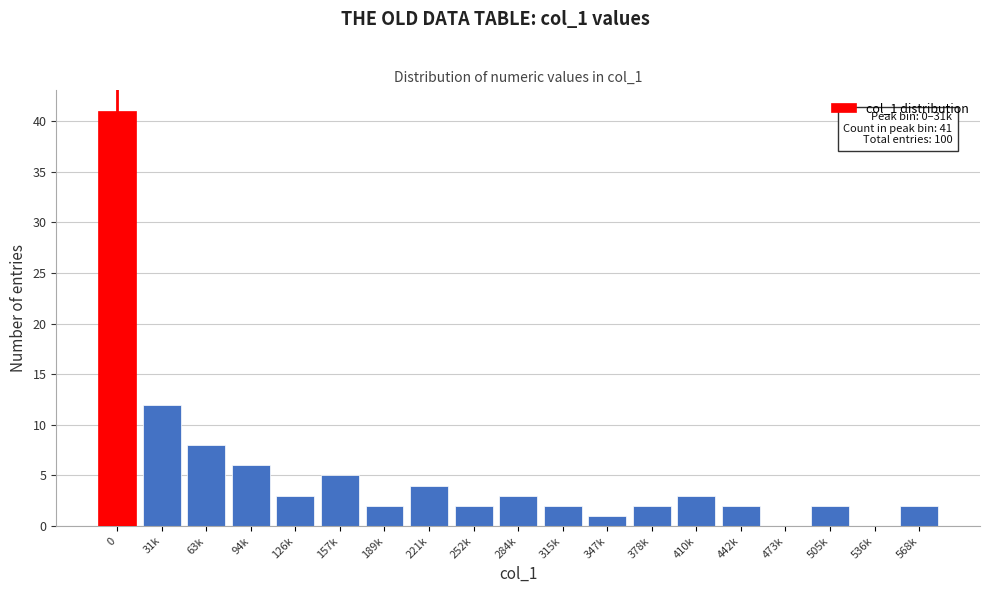

Reading right to left, transcribe all the data shown in this chart.

568k=2	536k=0	505k=2	473k=0	442k=2	410k=3	378k=2	347k=1	315k=2	284k=3	252k=2	221k=4	189k=2	157k=5	126k=3	94k=6	63k=8	31k=12	0=41